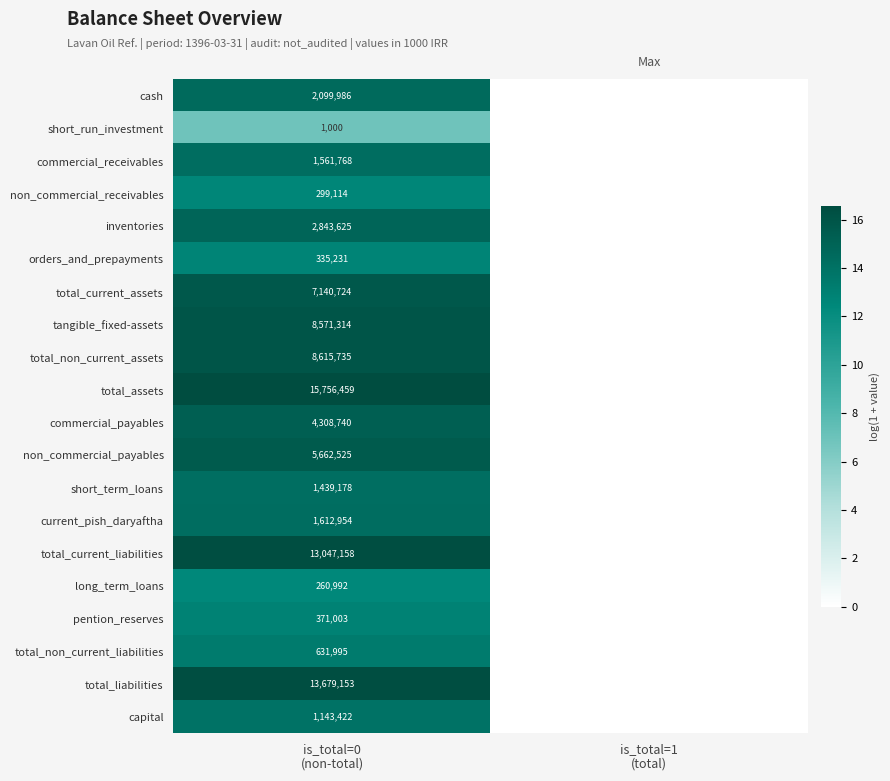

The long_term_loans series shows 18.6 at is_total=0 (non-total). True or false?

False